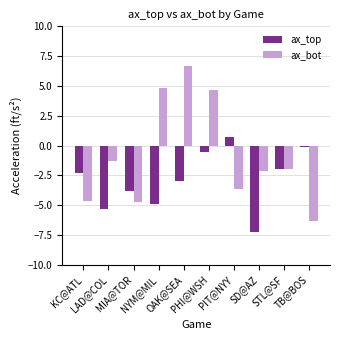

How many values in ax_bot are below zero?

7